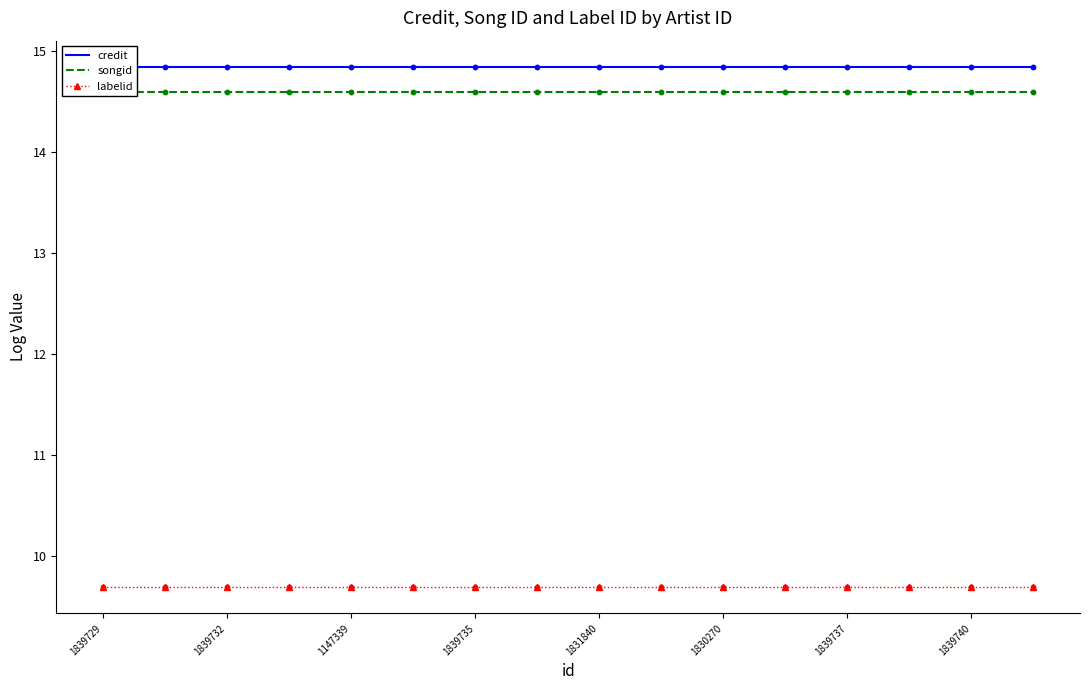

At how many categories does at least one series exceed 12?

16